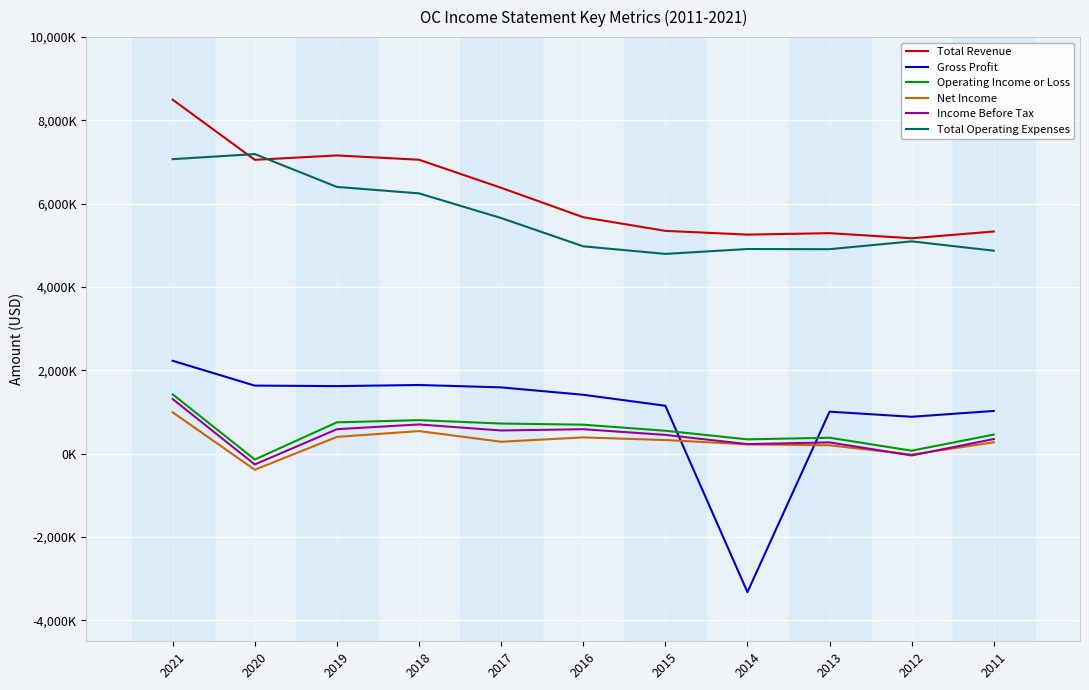

Does the chart display data point markers on the line(s)?

No